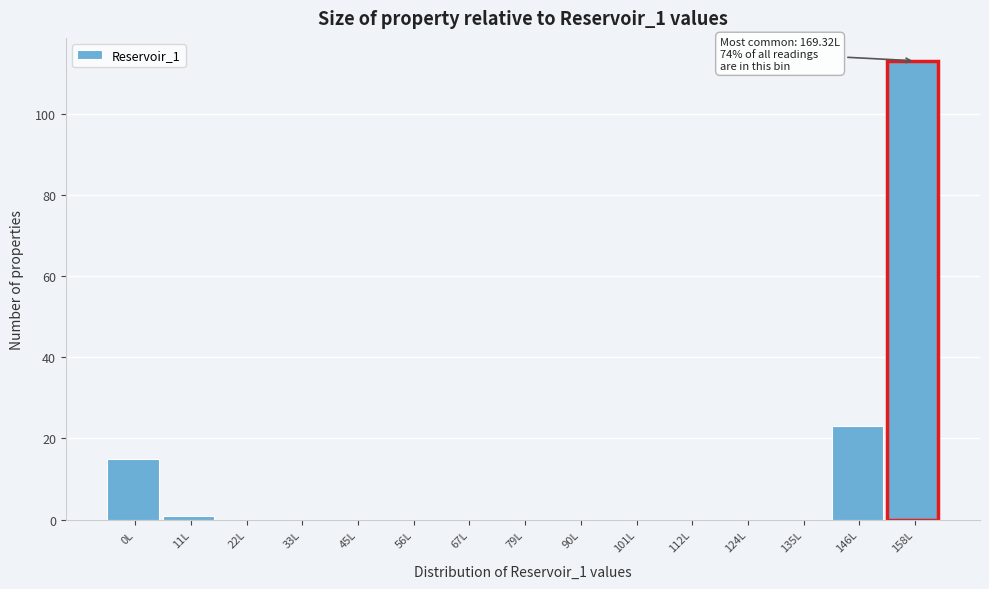

Reading left to right, extract all data points from this chart.

0L=15	11L=1	22L=0	33L=0	45L=0	56L=0	67L=0	79L=0	90L=0	101L=0	112L=0	124L=0	135L=0	146L=23	158L=113